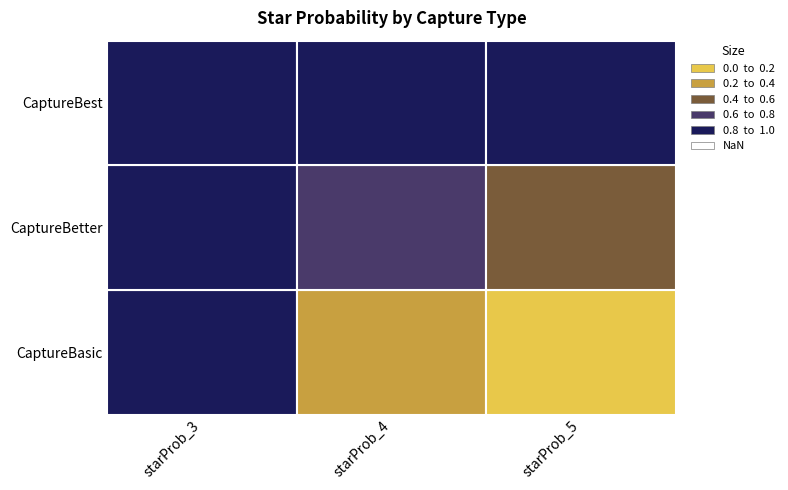

Which series has the largest total across all categories?

CaptureBest